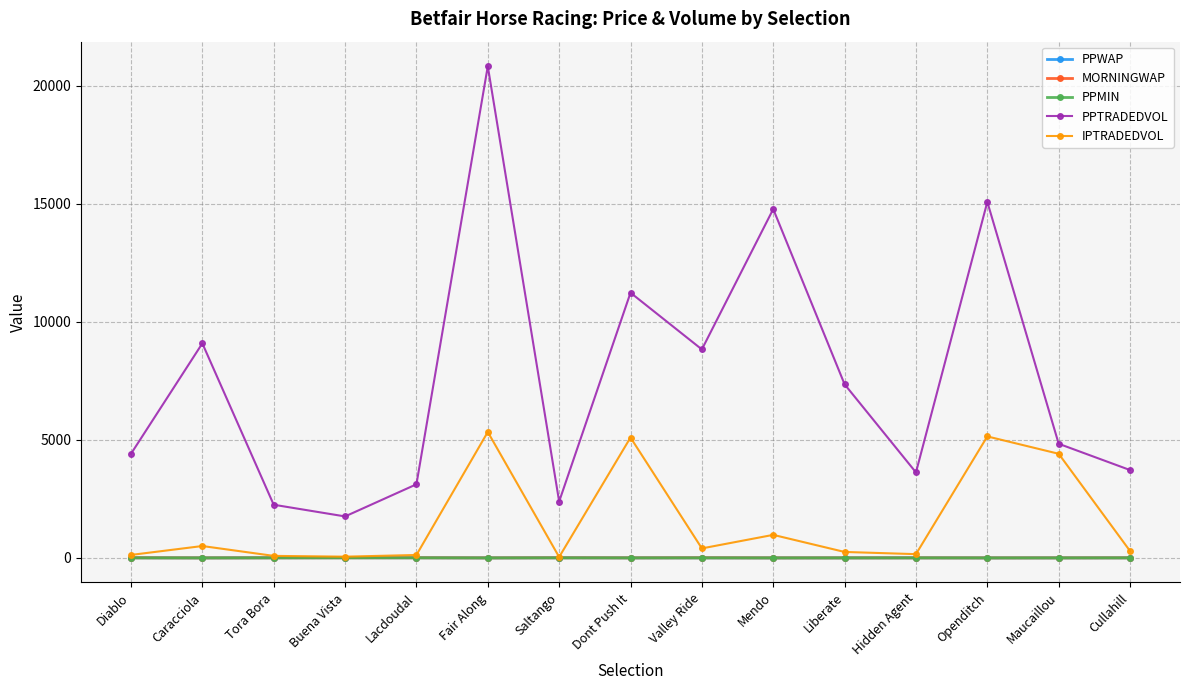

True or false: PPTRADEDVOL has more than 1 interior local peaks.

True